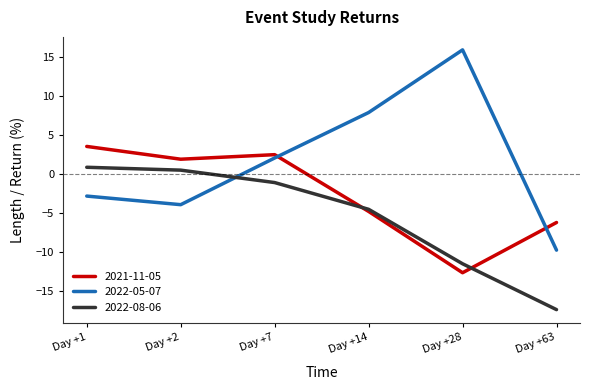

List the series in order of their peak value, highest first.

2022-05-07, 2021-11-05, 2022-08-06